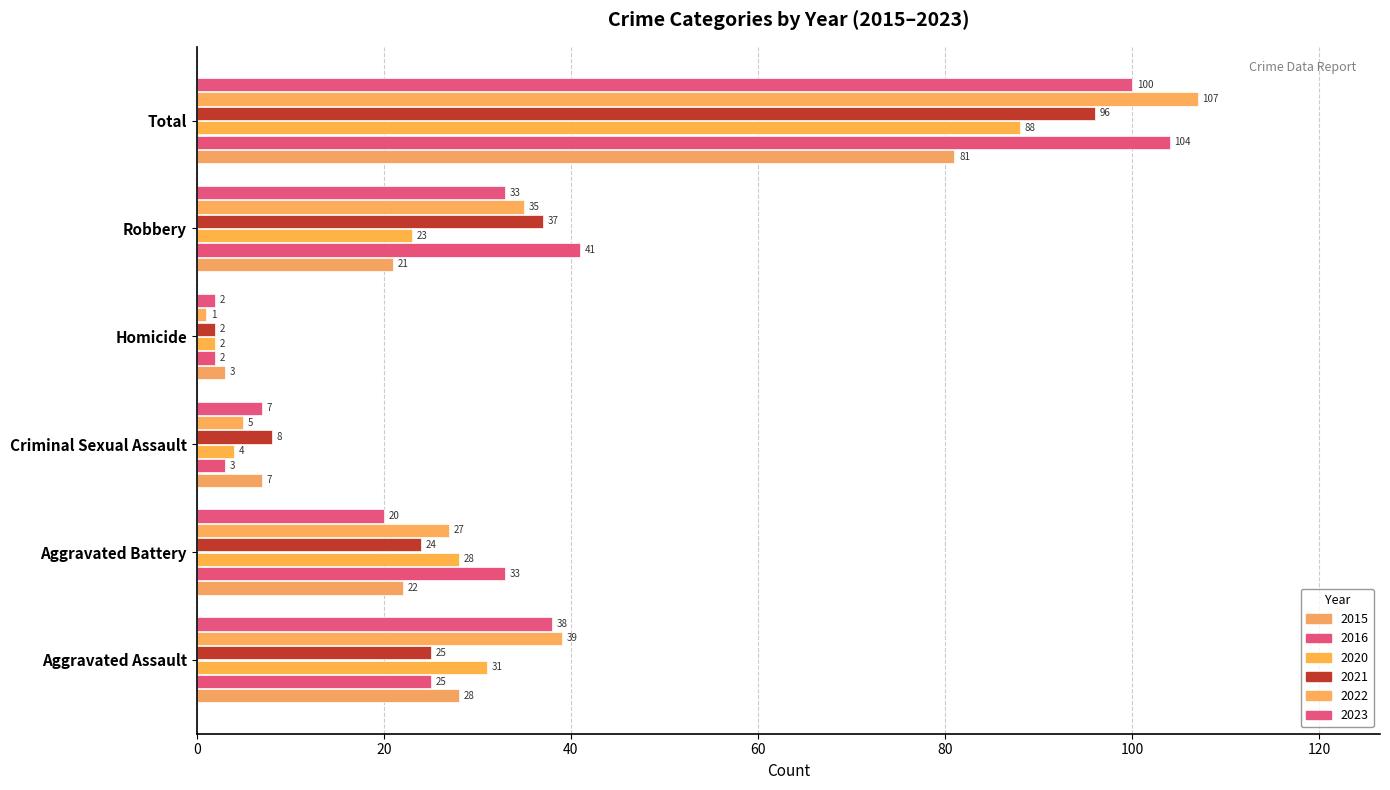

How many data points in 2023 are less than 33?

3